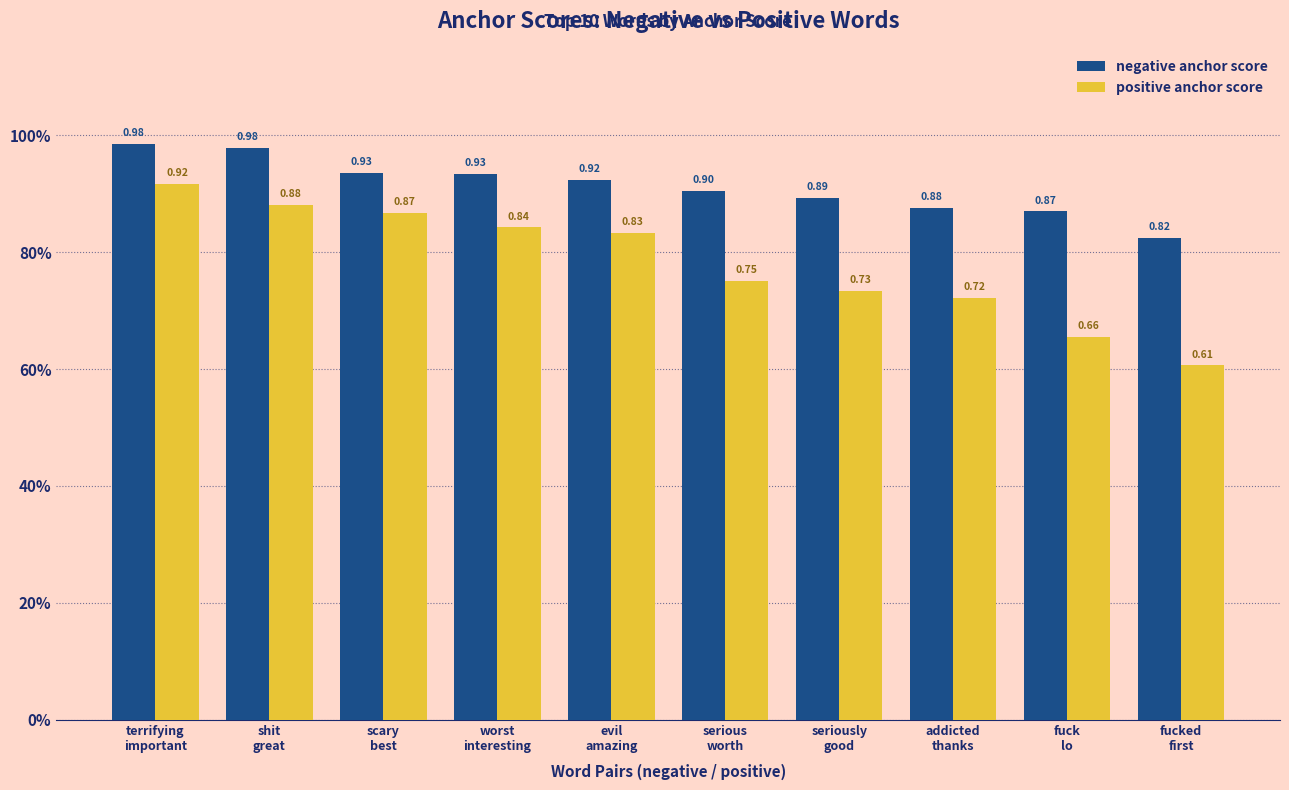

Which series has the largest range (max minus min)?

positive anchor score